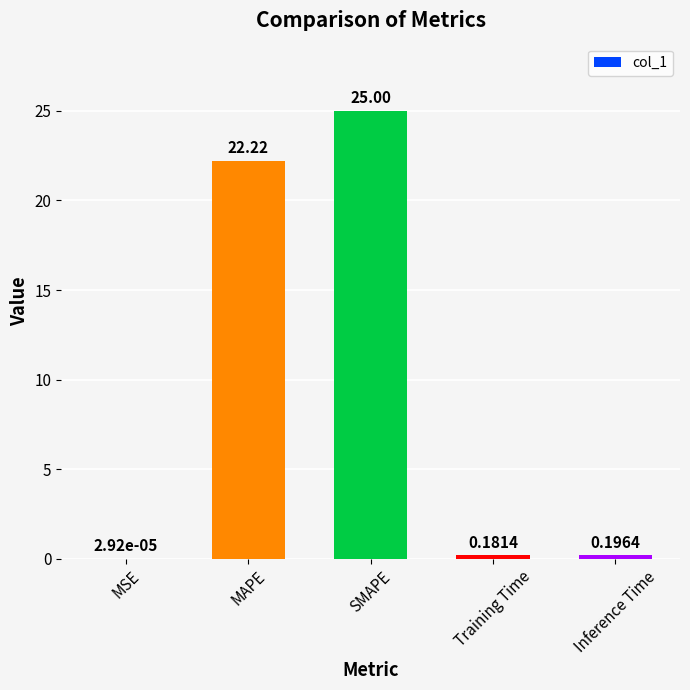

Which label corresponds to the largest value in the chart?

SMAPE